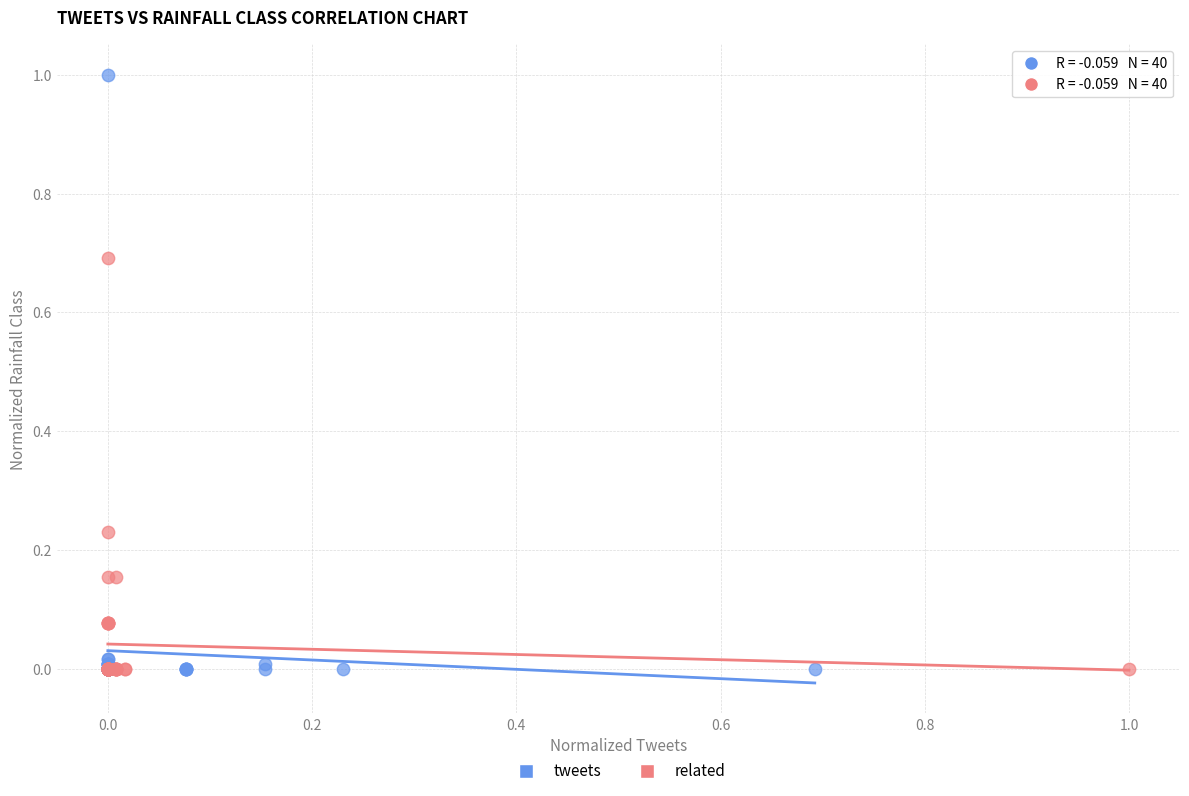

Which series reaches the maximum Y coordinate?

tweets